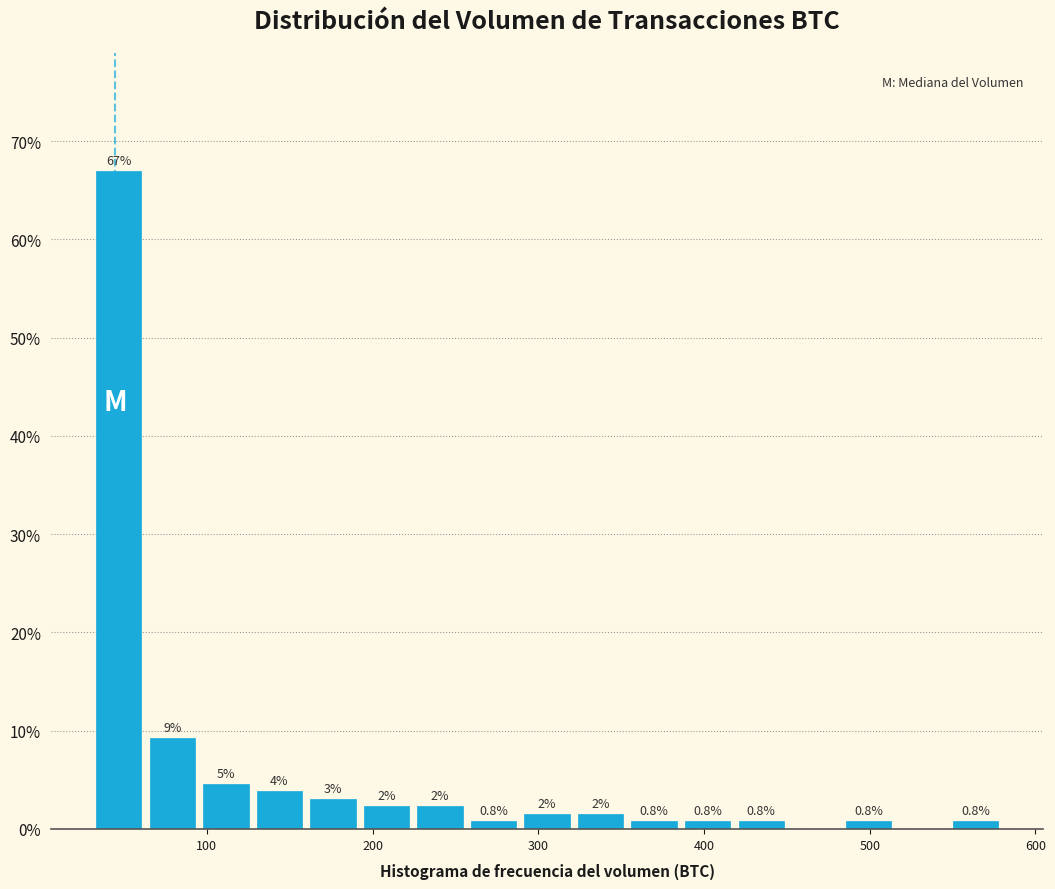

Read against the x-axis, roughly where is the centre of the tallest bar?

50